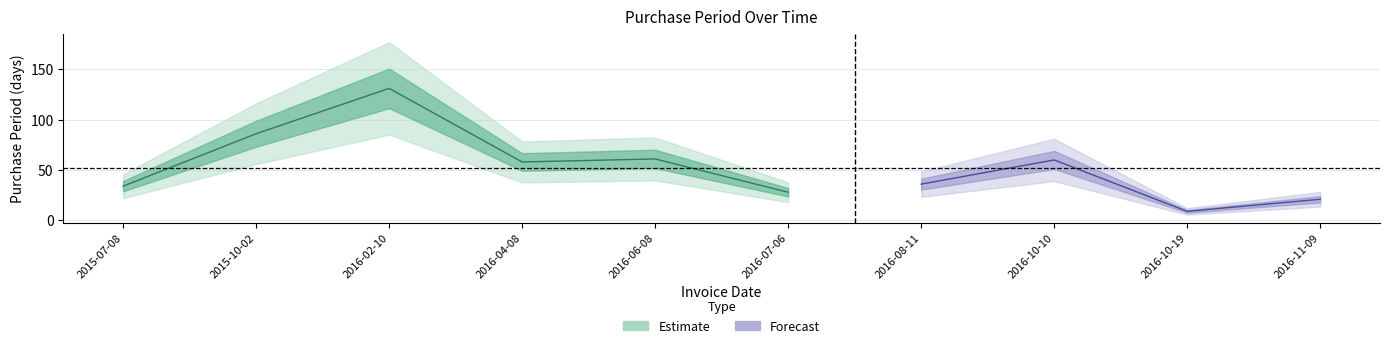

Approximately how many times larger is the value at 2015-10-02 compared to 2016-06-08?

1.4